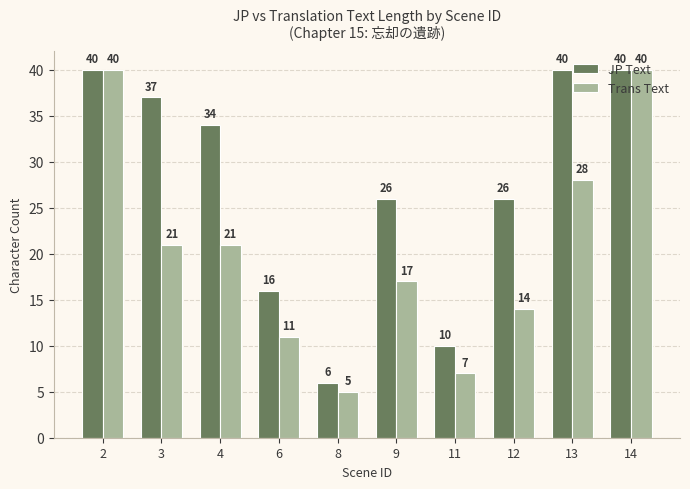

What is the difference between the highest and lowest values at 11?

3